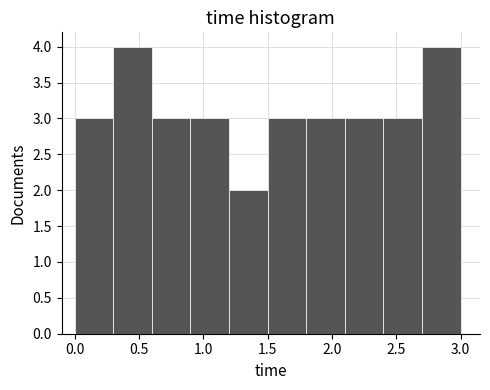

Reading left to right, transcribe this chart: for each bar, give the range it covers on the x-axis and its height. The values are not printed on the chart, so give them approximately, as read against the axis.

0.0 to 0.3: 3
0.3 to 0.6: 4
0.6 to 0.9: 3
0.9 to 1.2: 3
1.2 to 1.5: 2
1.5 to 1.8: 3
1.8 to 2.1: 3
2.1 to 2.4: 3
2.4 to 2.7: 3
2.7 to 3.0: 4